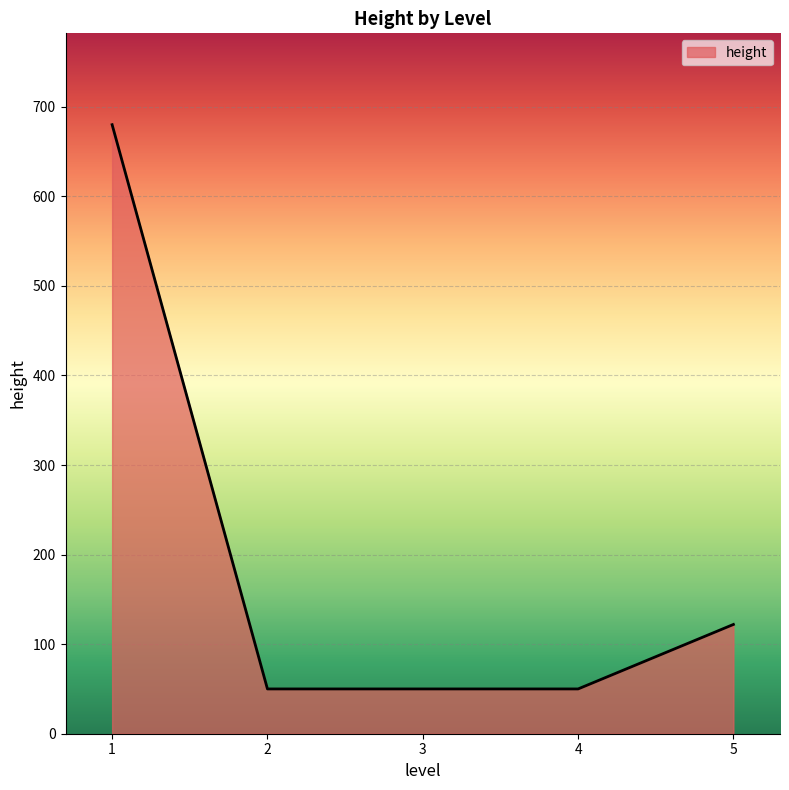

Does the chart display data point markers on the line(s)?

No